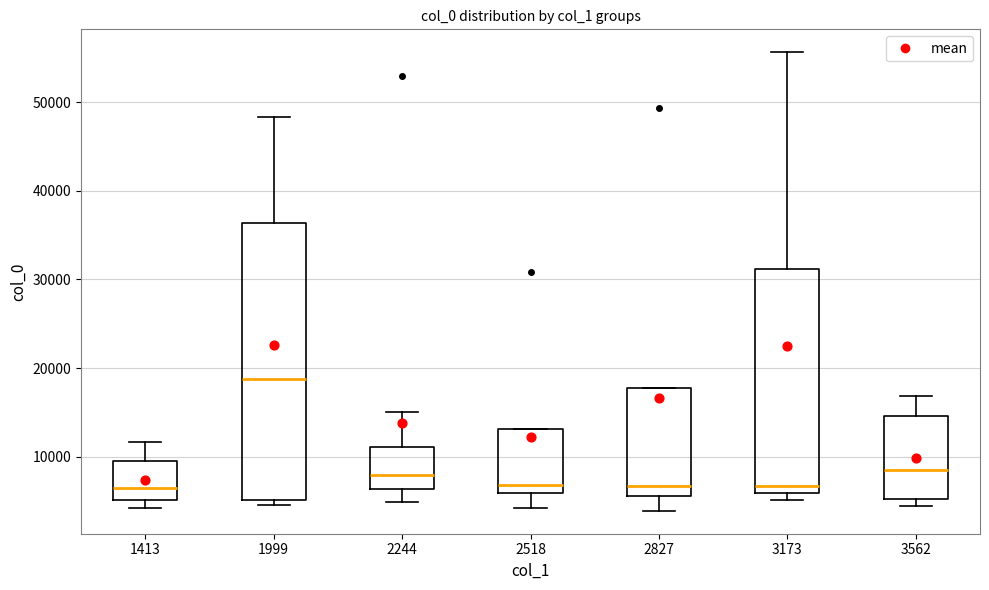

Which box is the tallest, from its lower edge to its upper edge?

1999